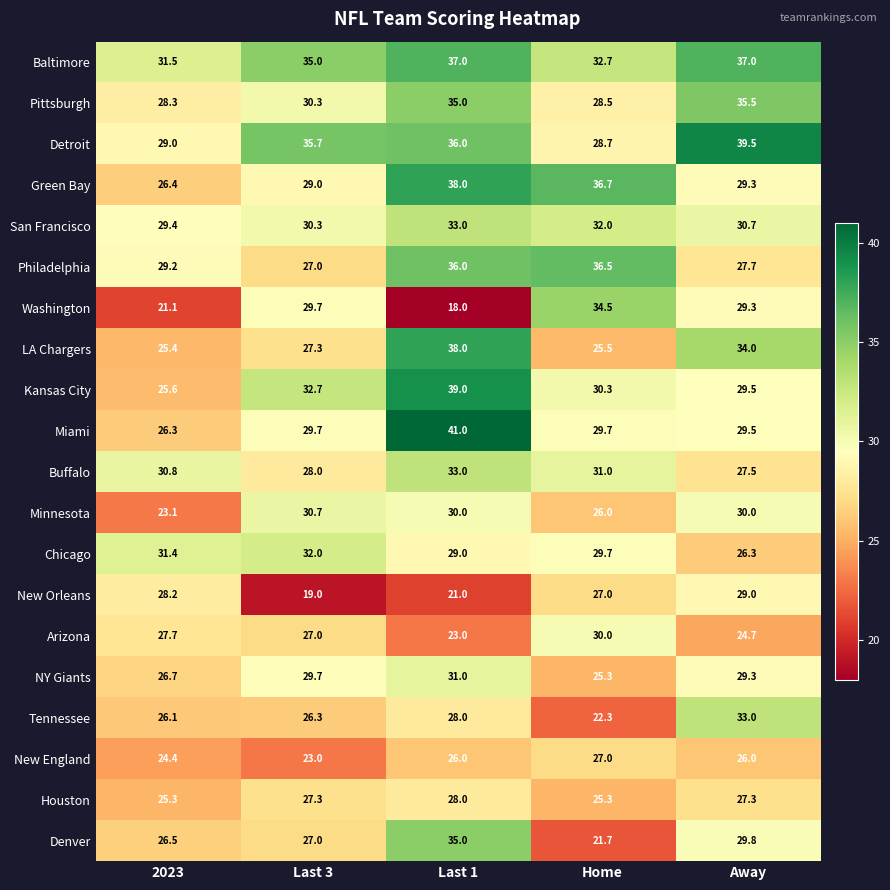

Which category has the lowest value across all series?

Last 1